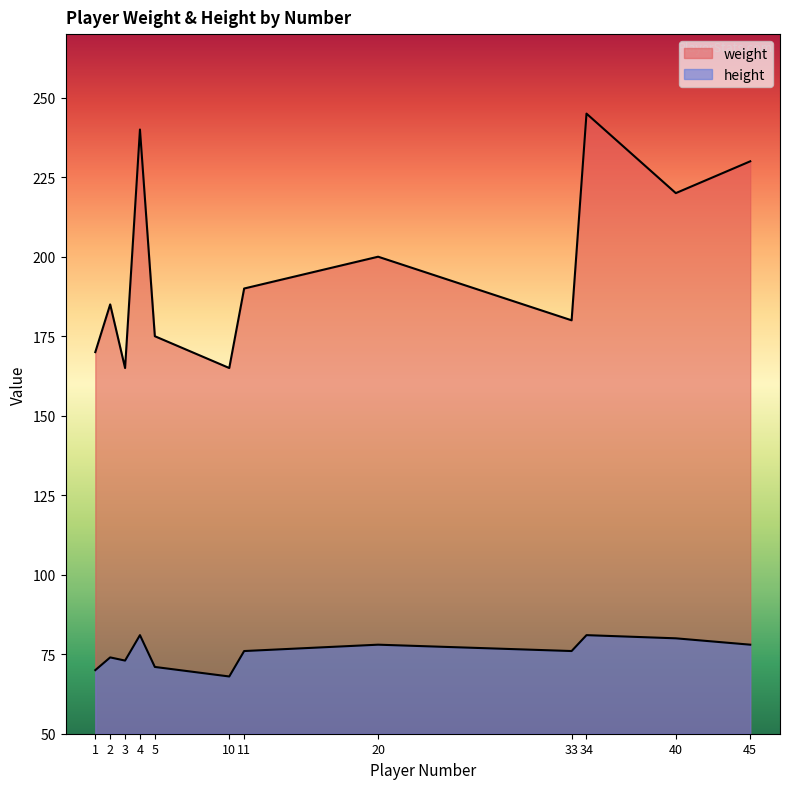

Where is the first local minimum for weight?

1